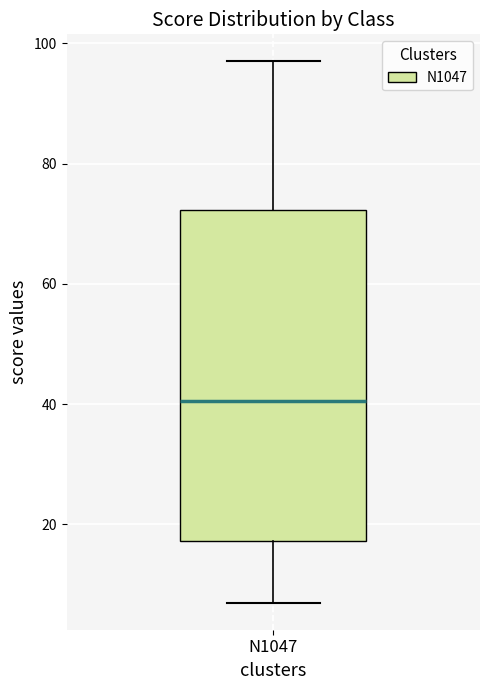

Where does the median line of the box for N1047 sit on the y-axis? The values are not printed on the chart, so give them approximately, as read against the axis.

40